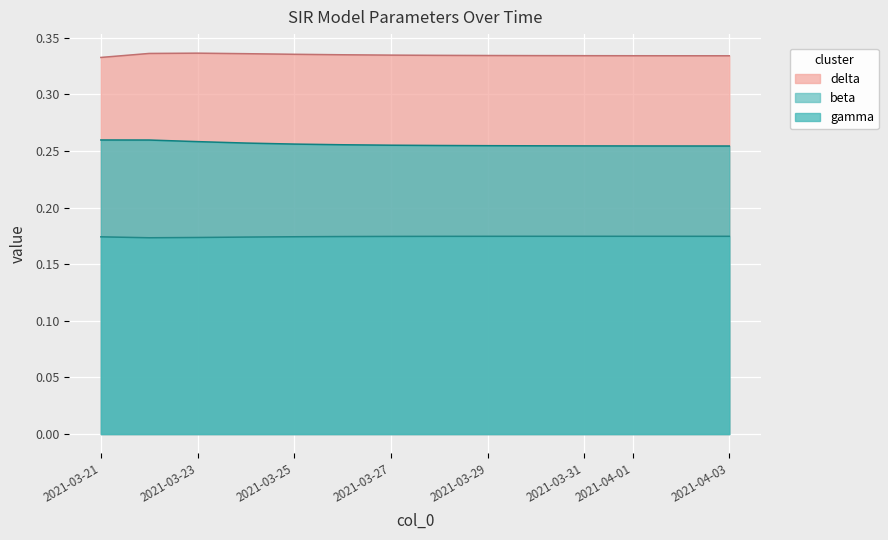

At which category does delta reach its first local peak?

2021-03-23